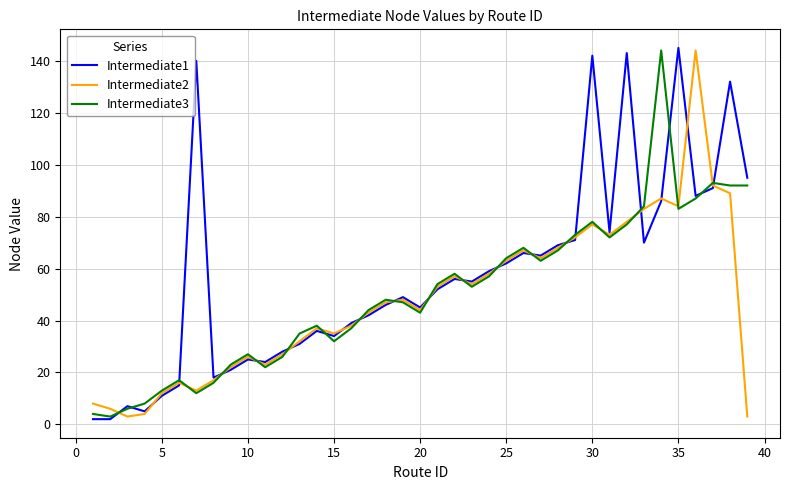

What is the maximum value shown in the chart?

145